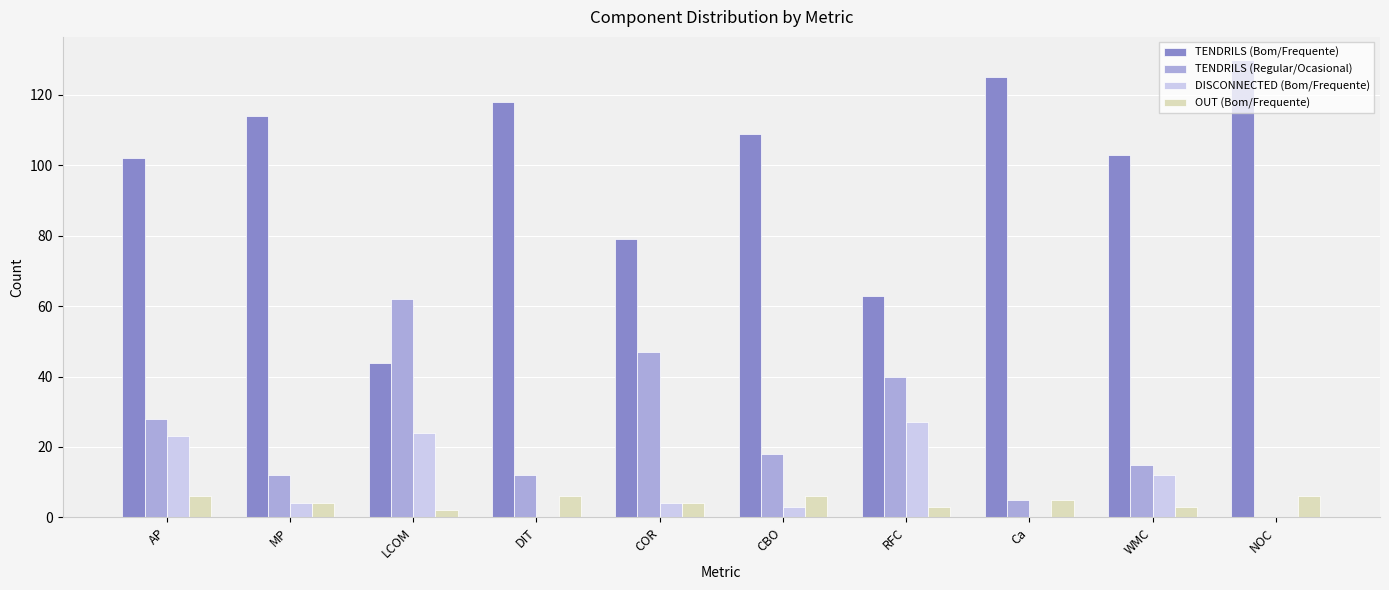

What is the approximate value of OUT (Bom/Frequente) at DIT?

6